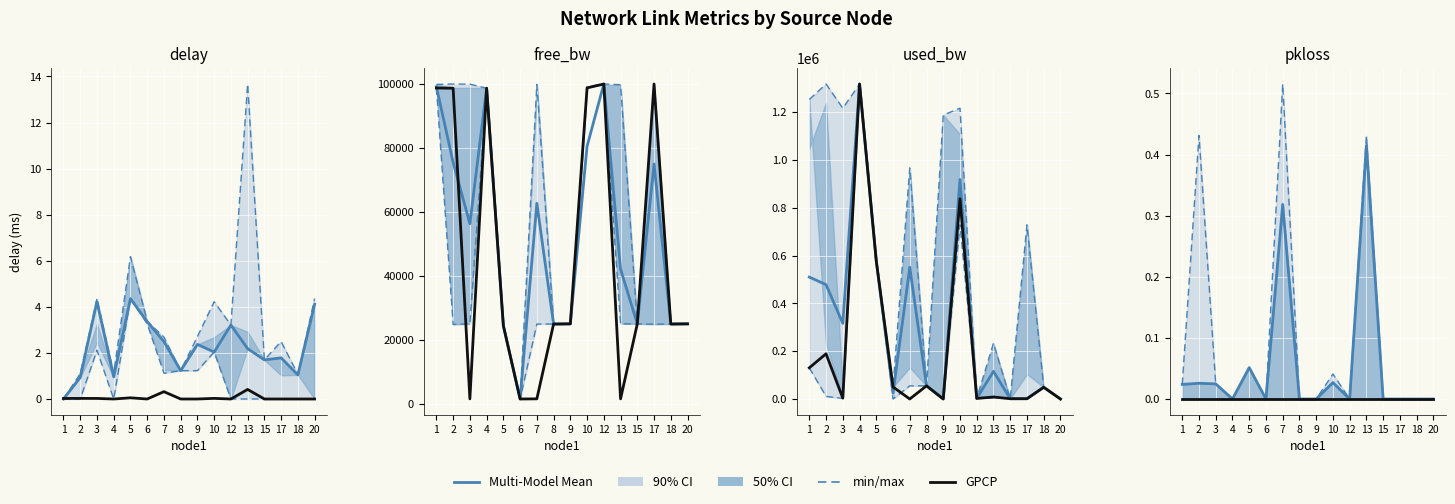

List the series in order of their overall mean, highest first.

min/max, Multi-Model Mean, GPCP